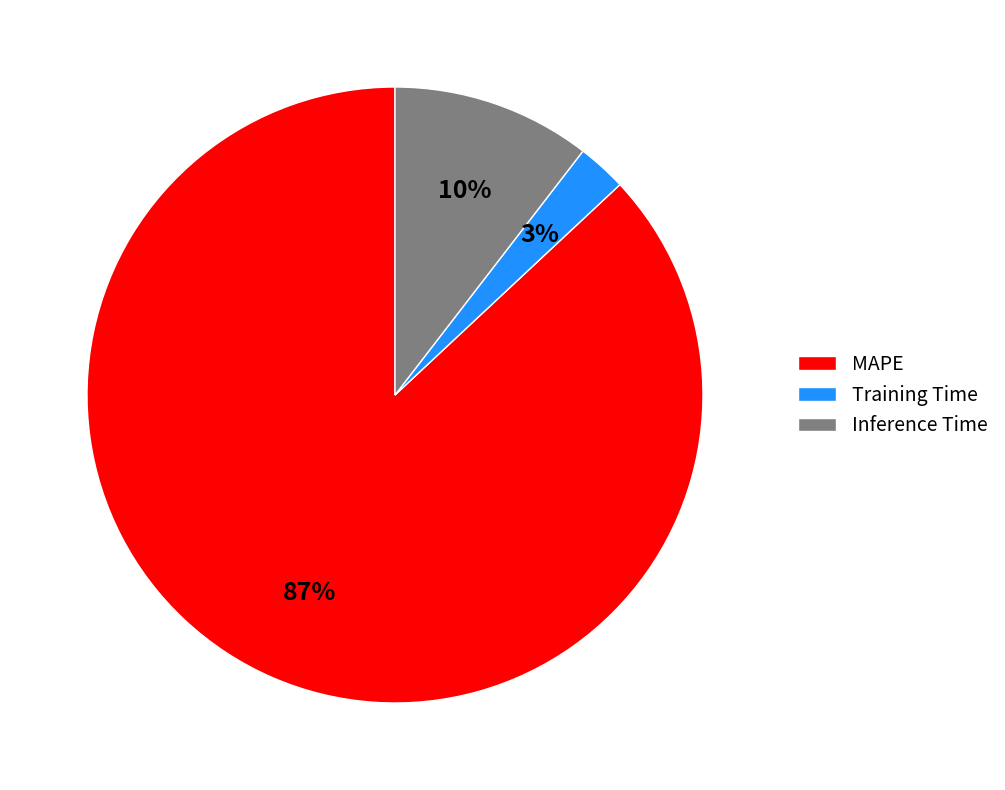

To the nearest percent, what portion does MAPE represent?

87%